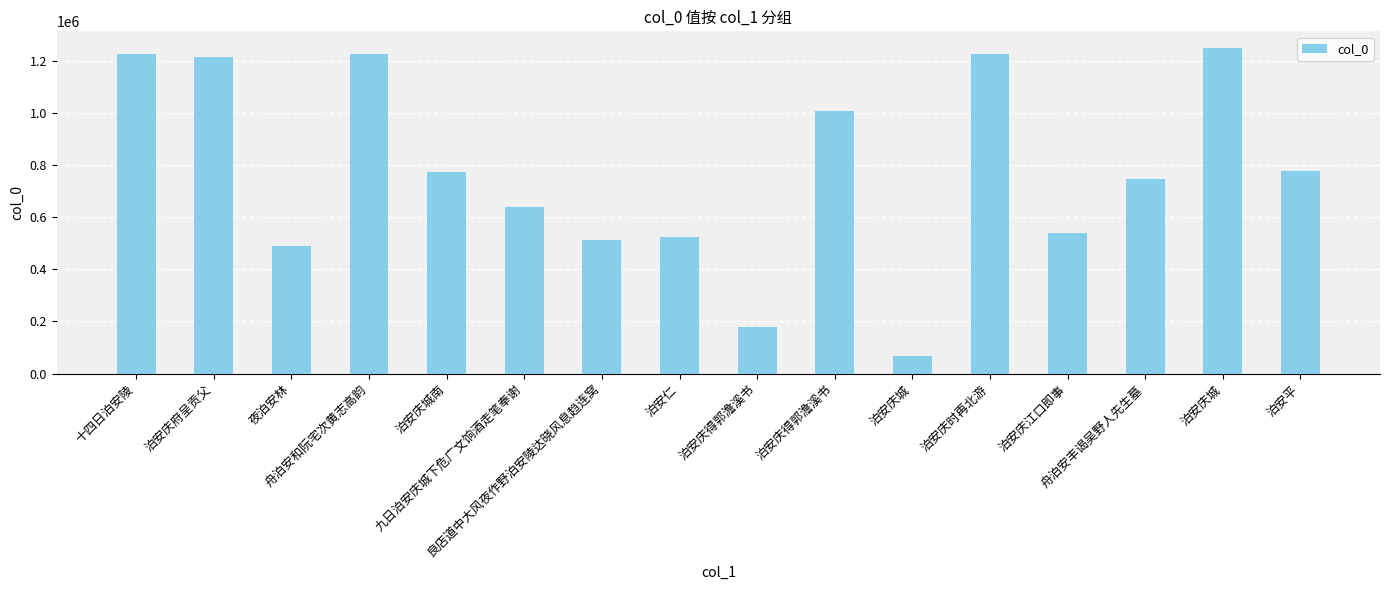

The chart shows a value of 2012036 at 泊安庆府呈贡父. True or false?

False